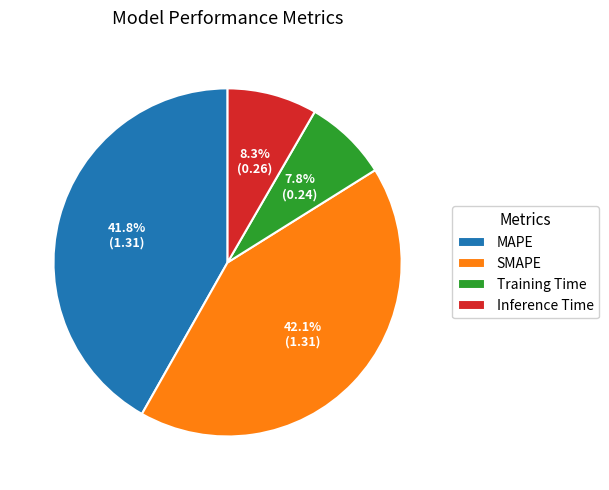

To the nearest percent, what is the combined percentage of MAPE and Training Time?

50%